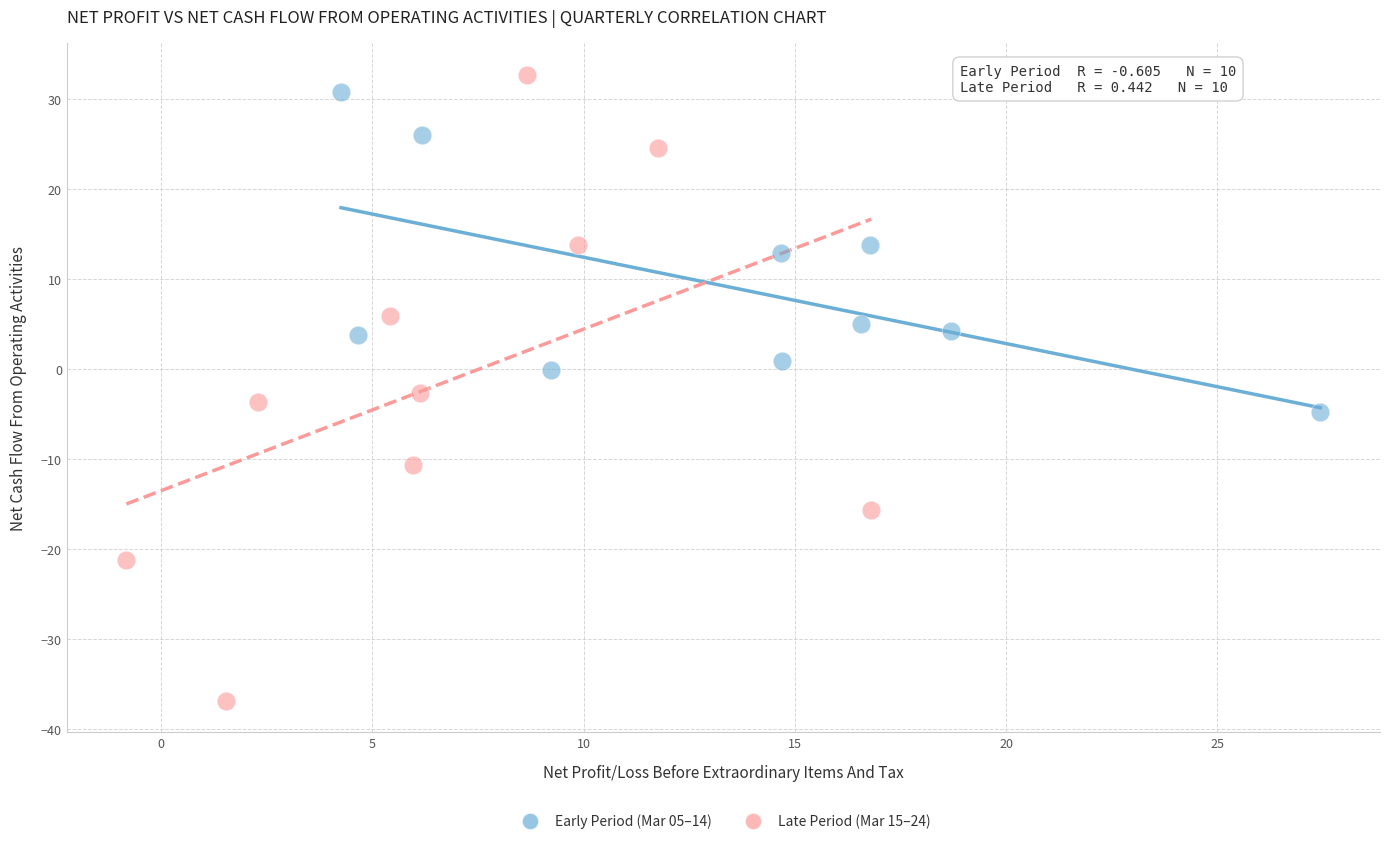

What are all the series names shown in the legend?

Early Period (Mar 05–14), Late Period (Mar 15–24)